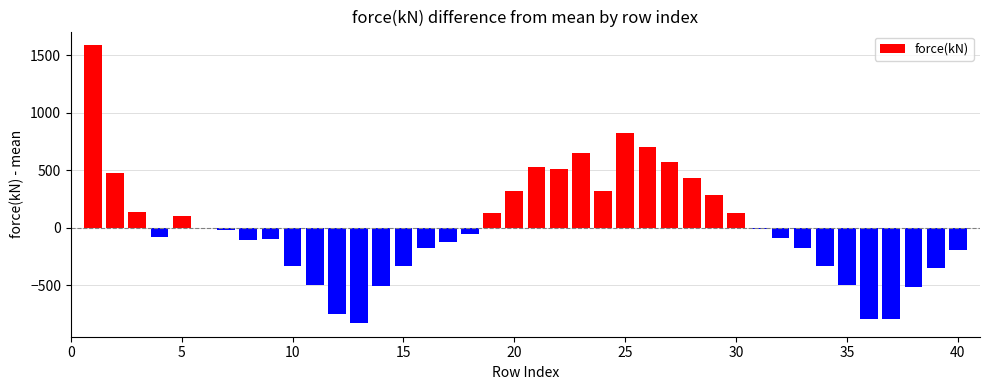

What is the greatest value displayed?

1583.7